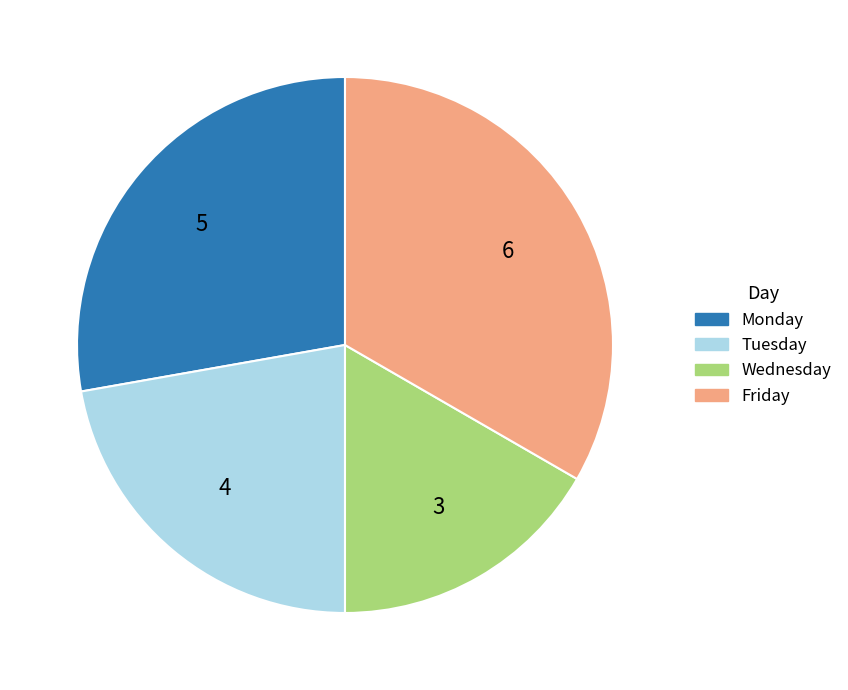

The Wednesday slice represents 22% of the pie. True or false?

False